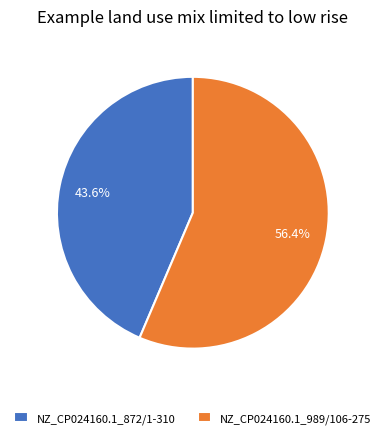

To the nearest percent, what percentage of the pie is NZ_CP024160.1_989/106-275?

56%